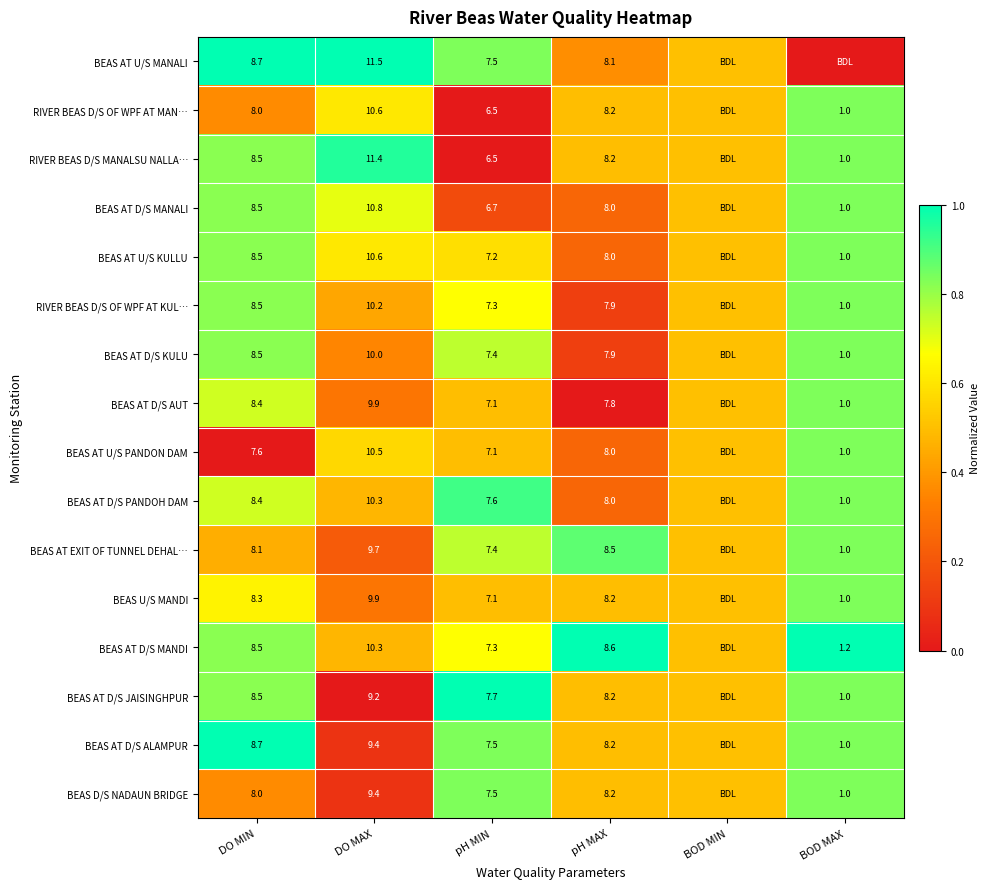

What is the difference between the highest and lowest values at DO MAX?

2.3